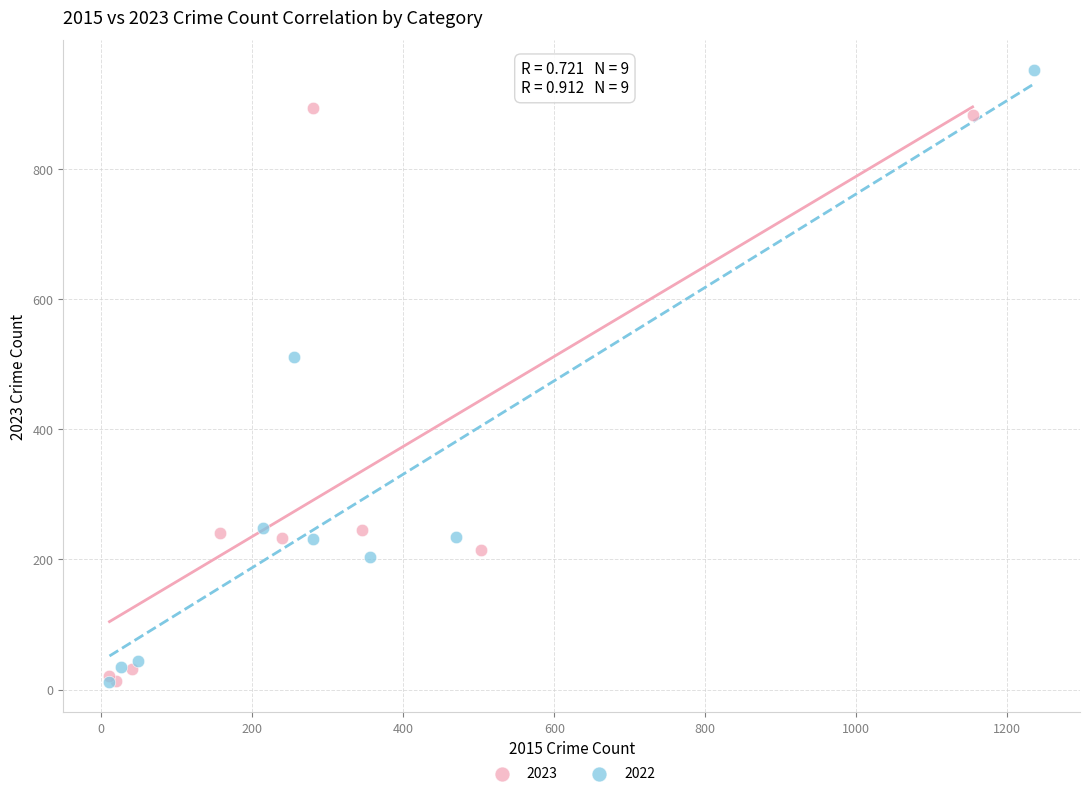

Which series contains the highest Y value?

2022